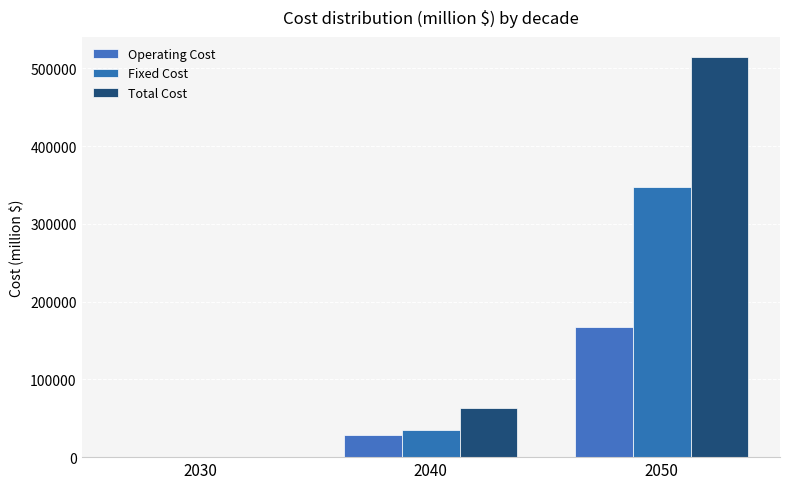

What is the maximum value shown in the chart?

514805.5